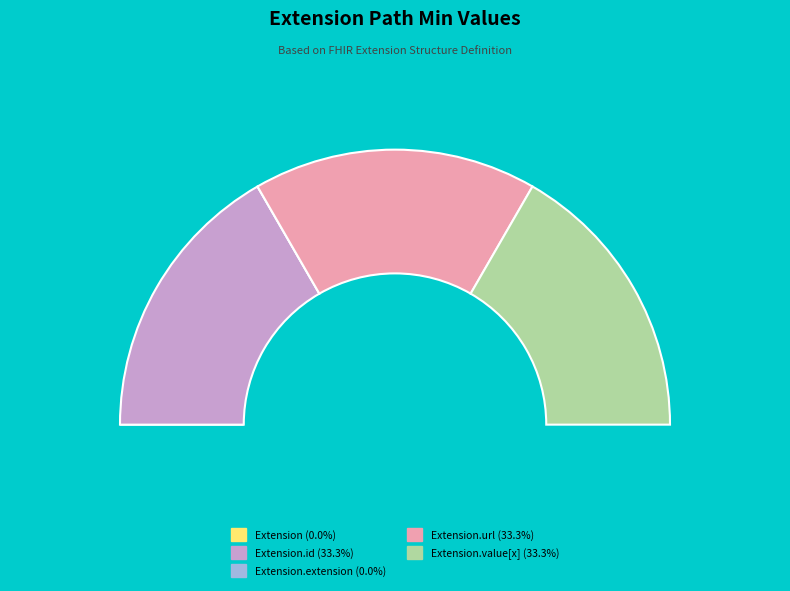

True or false: Extension.url accounts for 91% of the total.

False